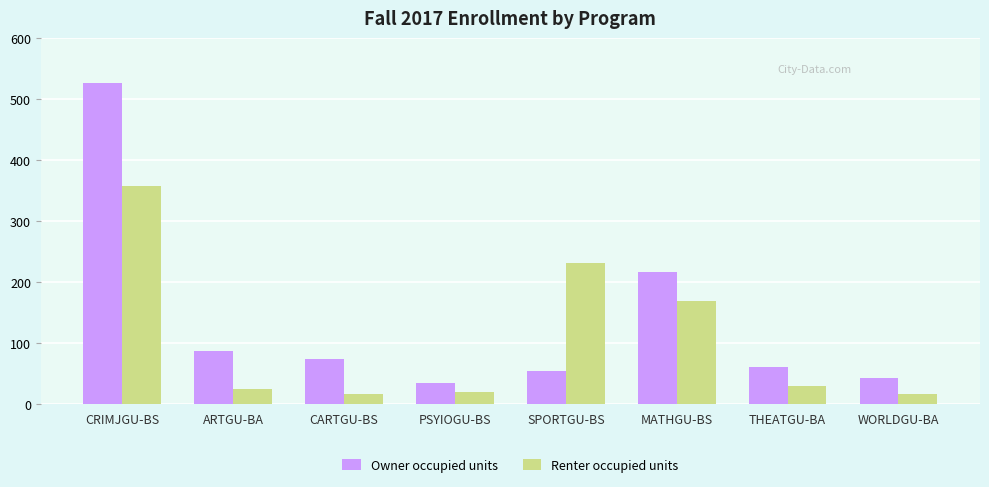

What is the label of the 1st bar from the right?

WORLDGU-BA